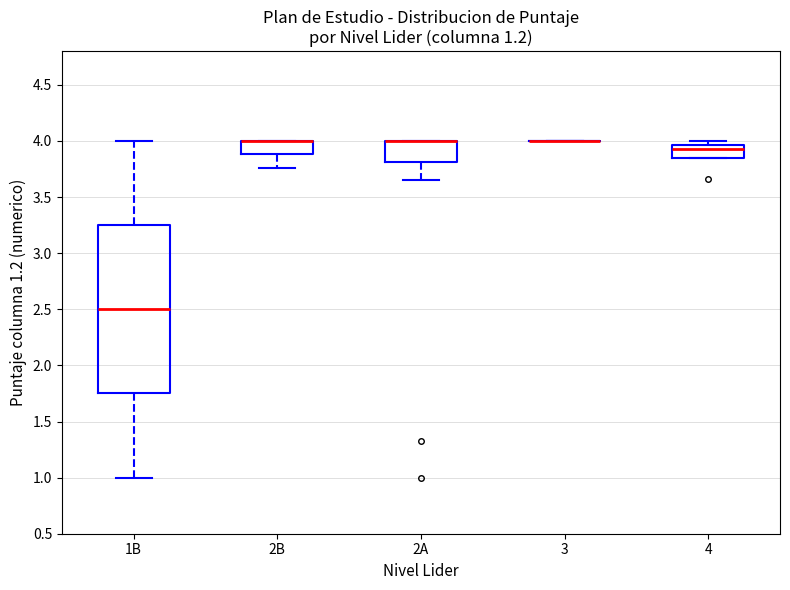

Which box is the tallest, from its lower edge to its upper edge?

1B